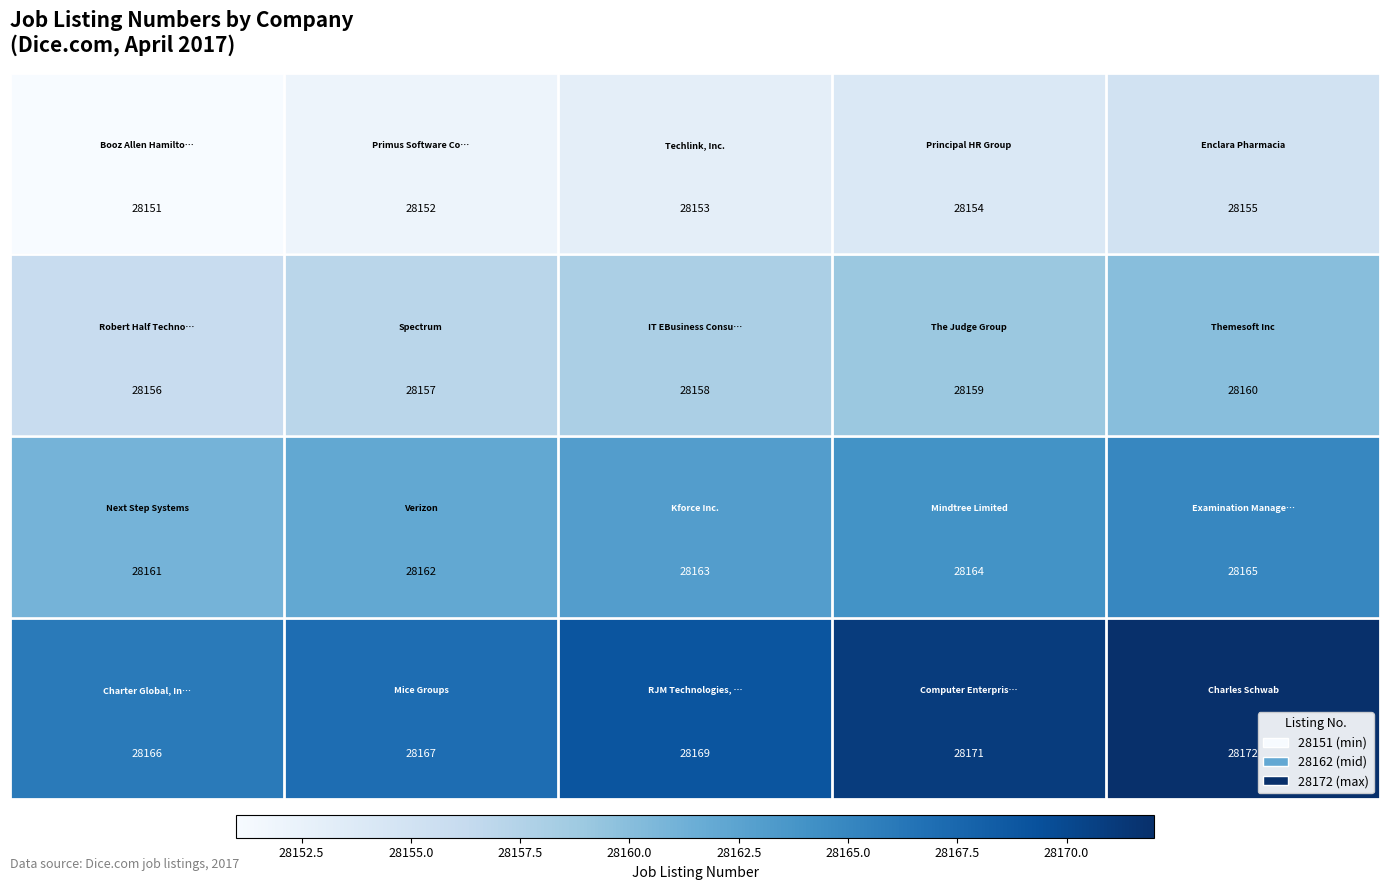

At how many categories does at least one series exceed 28157?

5